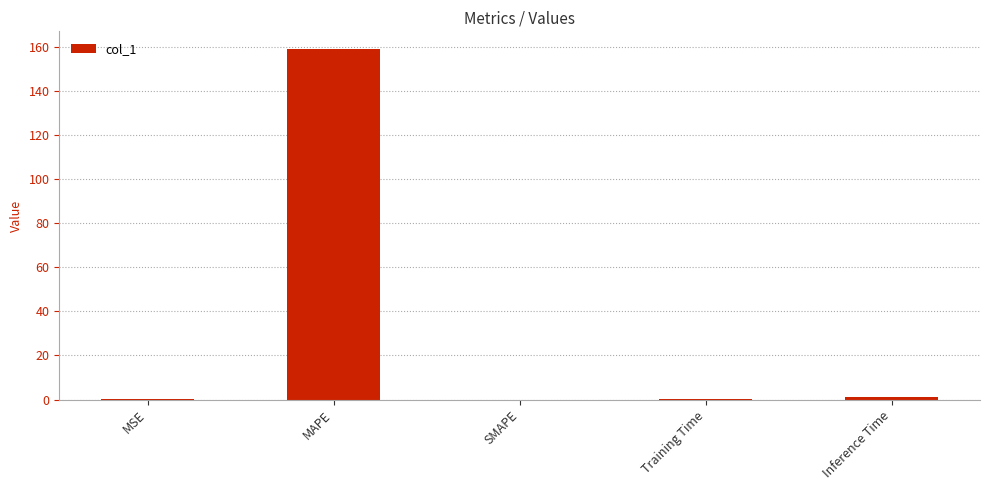

Which label corresponds to the largest value in the chart?

MAPE